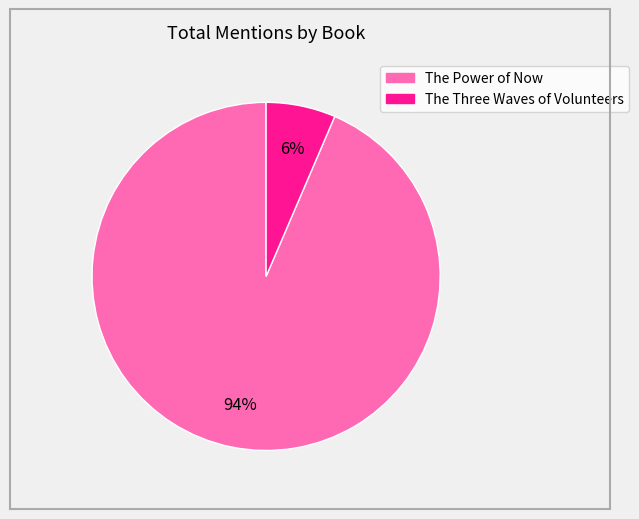

Count the number of slices in the pie.

2